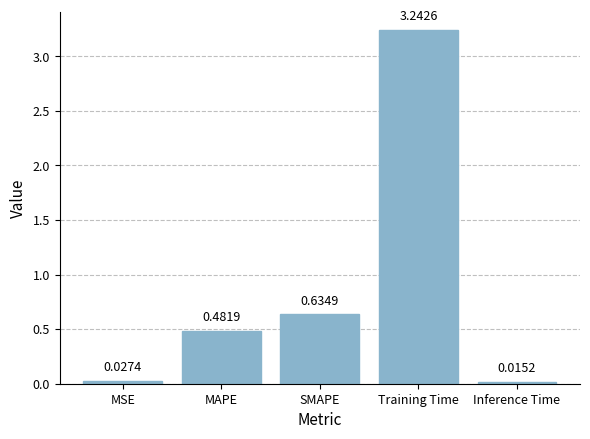

At which category does the chart reach its minimum across all series?

Inference Time